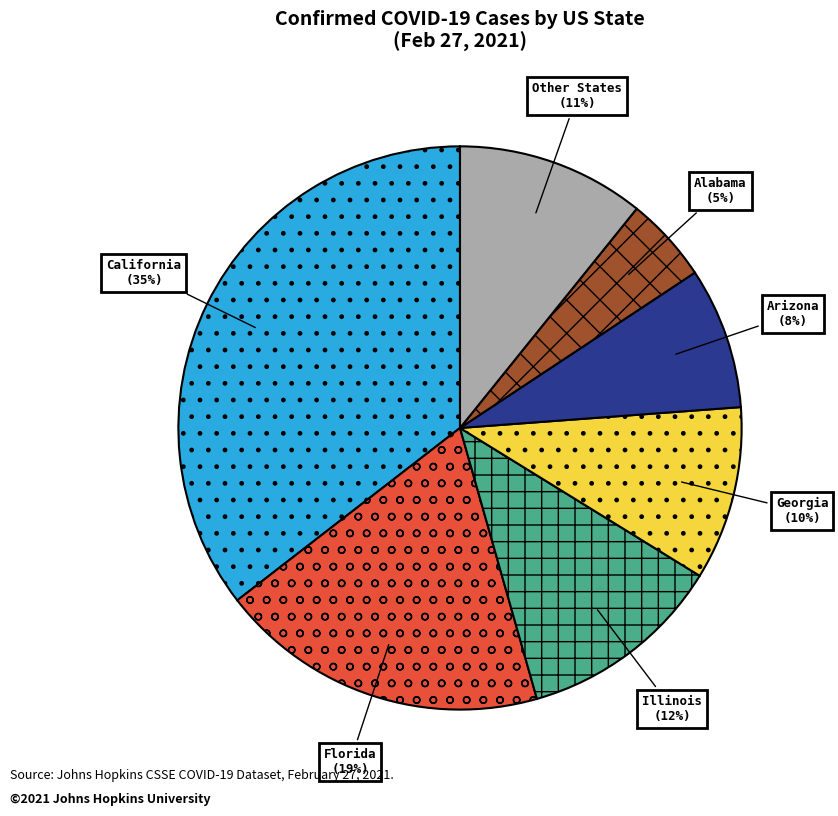

Which slice is the largest?

California